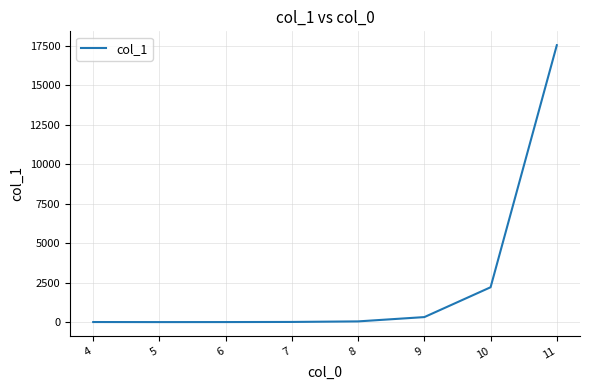

True or false: the data shows 0.7 at 5.

True